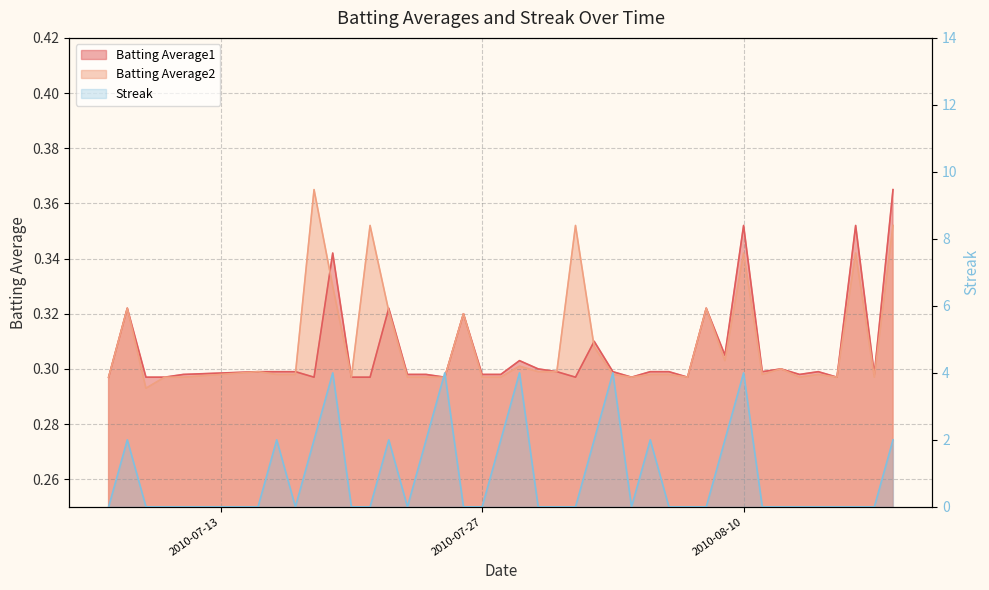

Reading right to left, transcribe all the data shown in this chart.

Batting Average1: 2010-08-18=0.4	2010-08-17=0.3	2010-08-16=0.4	2010-08-15=0.3	2010-08-14=0.3	2010-08-13=0.3	2010-08-12=0.3	2010-08-11=0.3	2010-08-10=0.4	2010-08-09=0.3	2010-08-08=0.3	2010-08-07=0.3	2010-08-06=0.3	2010-08-05=0.3	2010-08-04=0.3	2010-08-03=0.3	2010-08-02=0.3	2010-08-01=0.3	2010-07-31=0.3	2010-07-30=0.3	2010-07-29=0.3	2010-07-28=0.3	2010-07-27=0.3	2010-07-26=0.3	2010-07-25=0.3	2010-07-24=0.3	2010-07-23=0.3	2010-07-22=0.3	2010-07-21=0.3	2010-07-20=0.3	2010-07-19=0.3	2010-07-18=0.3	2010-07-17=0.3	2010-07-16=0.3	2010-07-15=0.3	2010-07-11=0.3	2010-07-10=0.3	2010-07-09=0.3	2010-07-08=0.3	2010-07-07=0.3
Batting Average2: 2010-08-18=0.4	2010-08-17=0.3	2010-08-16=0.3	2010-08-15=0.3	2010-08-14=0.3	2010-08-13=0.3	2010-08-12=0.3	2010-08-11=0.3	2010-08-10=0.3	2010-08-09=0.3	2010-08-08=0.3	2010-08-07=0.3	2010-08-06=0.3	2010-08-05=0.3	2010-08-04=0.3	2010-08-03=0.3	2010-08-02=0.3	2010-08-01=0.4	2010-07-31=0.3	2010-07-30=0.3	2010-07-29=0.3	2010-07-28=0.3	2010-07-27=0.3	2010-07-26=0.3	2010-07-25=0.3	2010-07-24=0.3	2010-07-23=0.3	2010-07-22=0.3	2010-07-21=0.4	2010-07-20=0.3	2010-07-19=0.3	2010-07-18=0.4	2010-07-17=0.3	2010-07-16=0.3	2010-07-15=0.3	2010-07-11=0.3	2010-07-10=0.3	2010-07-09=0.3	2010-07-08=0.3	2010-07-07=0.3
Streak: 2010-08-18=2.0	2010-08-17=0.0	2010-08-16=0.0	2010-08-15=0.0	2010-08-14=0.0	2010-08-13=0.0	2010-08-12=0.0	2010-08-11=0.0	2010-08-10=4.0	2010-08-09=2.0	2010-08-08=0.0	2010-08-07=0.0	2010-08-06=0.0	2010-08-05=2.0	2010-08-04=0.0	2010-08-03=4.0	2010-08-02=2.0	2010-08-01=0.0	2010-07-31=0.0	2010-07-30=0.0	2010-07-29=4.0	2010-07-28=2.0	2010-07-27=0.0	2010-07-26=0.0	2010-07-25=4.0	2010-07-24=2.0	2010-07-23=0.0	2010-07-22=2.0	2010-07-21=0.0	2010-07-20=0.0	2010-07-19=4.0	2010-07-18=2.0	2010-07-17=0.0	2010-07-16=2.0	2010-07-15=0.0	2010-07-11=0.0	2010-07-10=0.0	2010-07-09=0.0	2010-07-08=2.0	2010-07-07=0.0